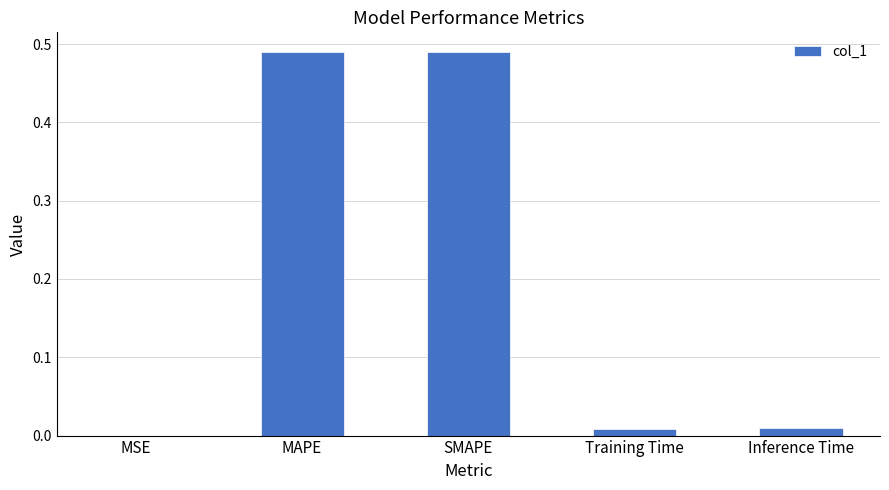

What is the average value?

0.2